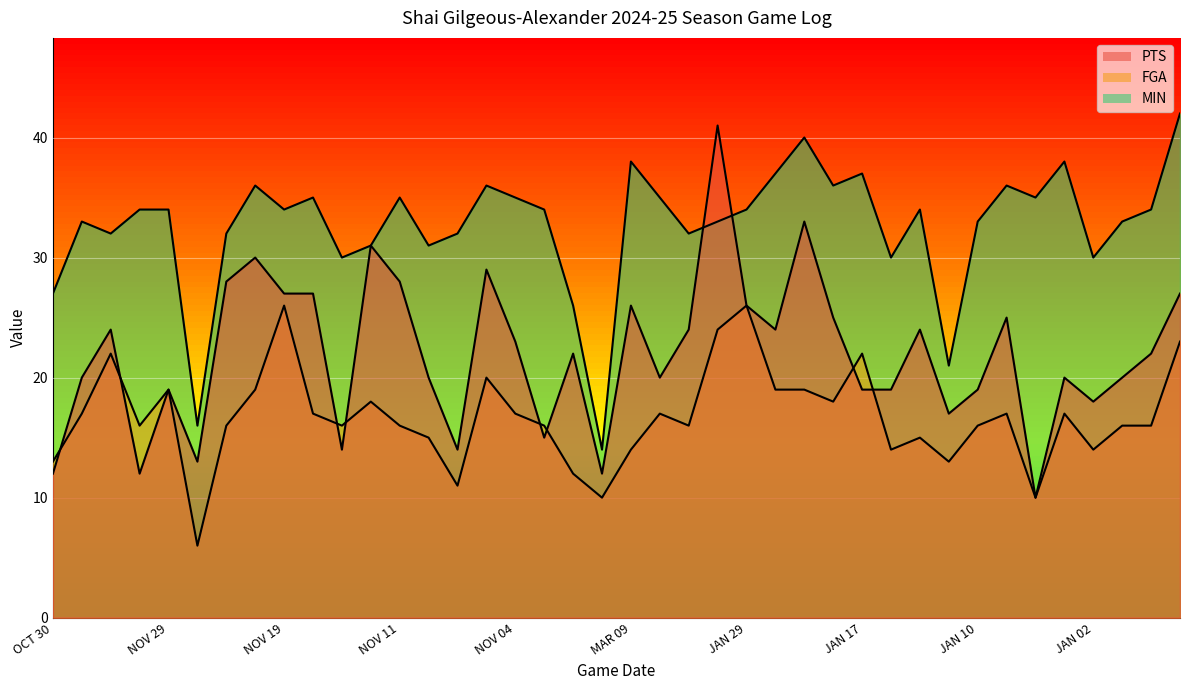

Is it true that FGA equals 17 at MAR 10?

False